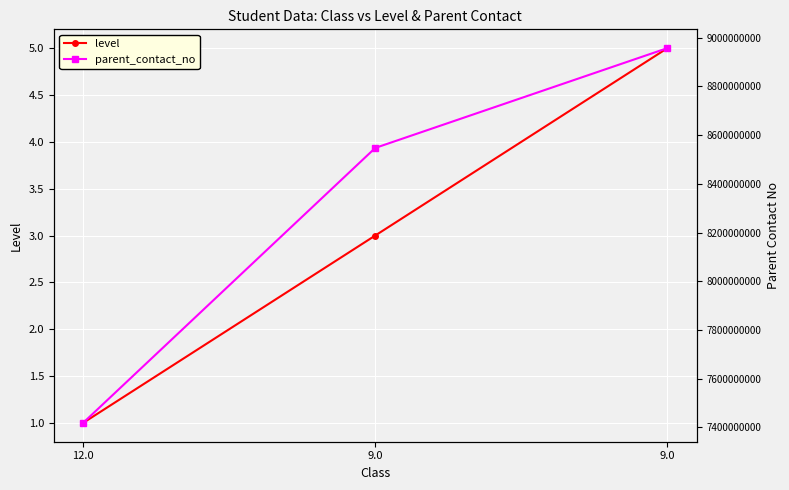

The value of level at 9.0 is 3. True or false?

True